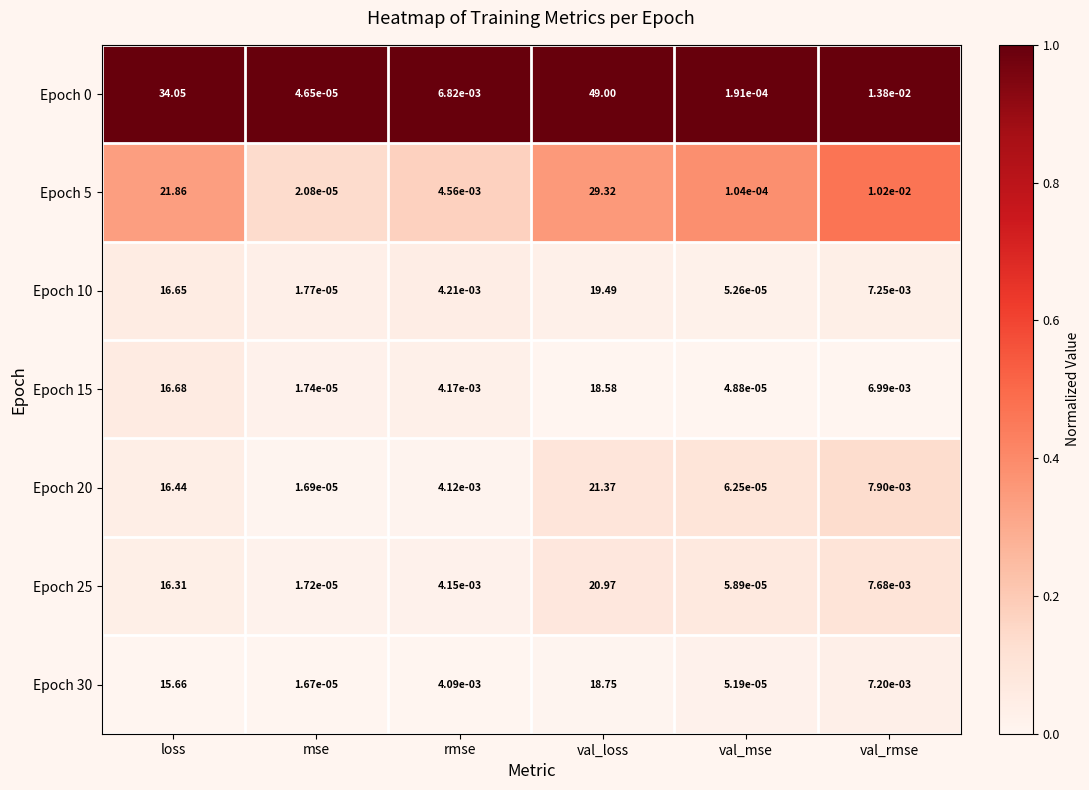

How many series are shown in this chart?

7